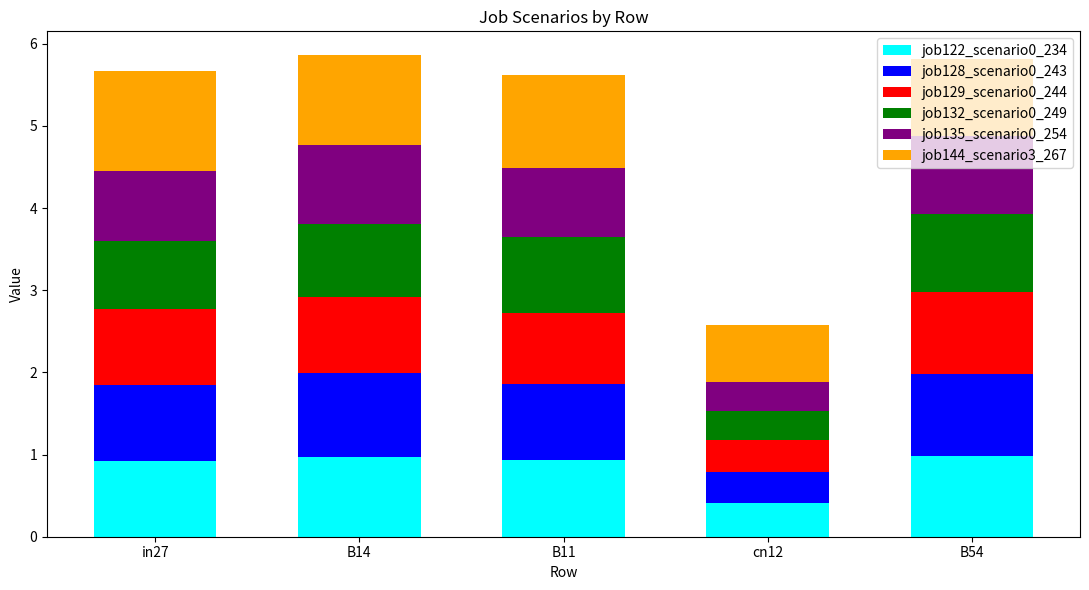

What is the difference between the maximum and minimum values in the job122_scenario0_234 series?

0.6